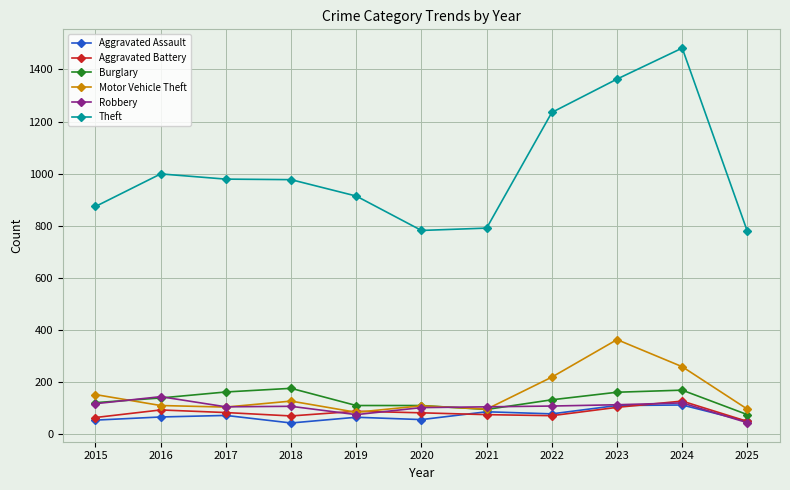

What is the minimum value for Theft?

778